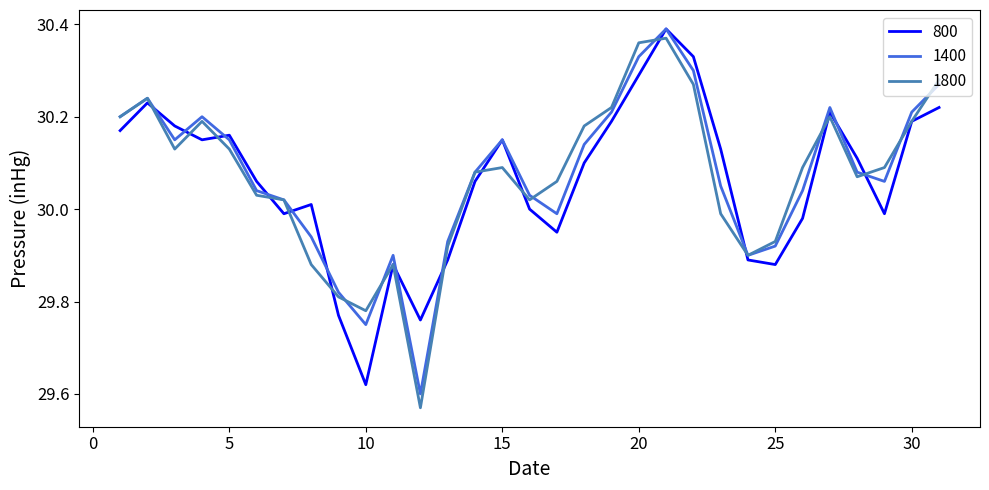

At which category does 1800 reach its first local peak?

2